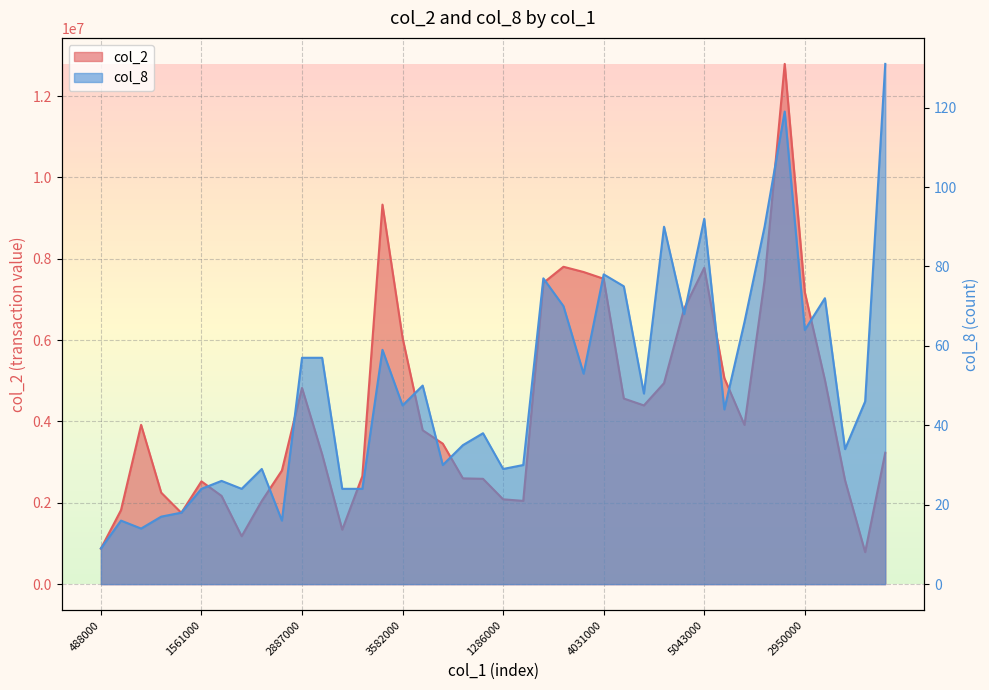

How many values in the col_2 series are below 3783080?

20